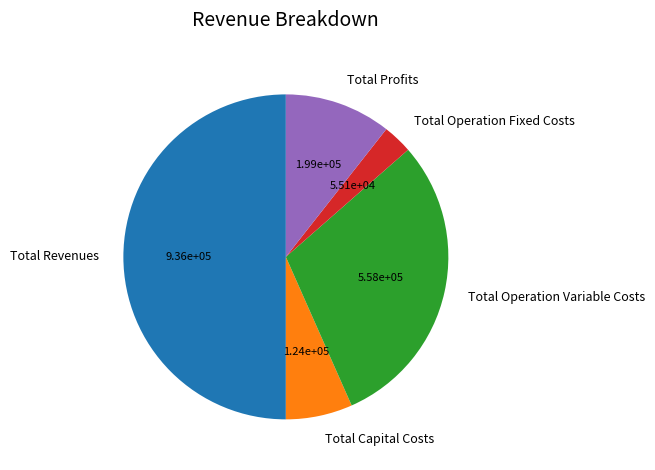

Combined, do Total Revenues and Total Operation Fixed Costs account for over 50%?

Yes